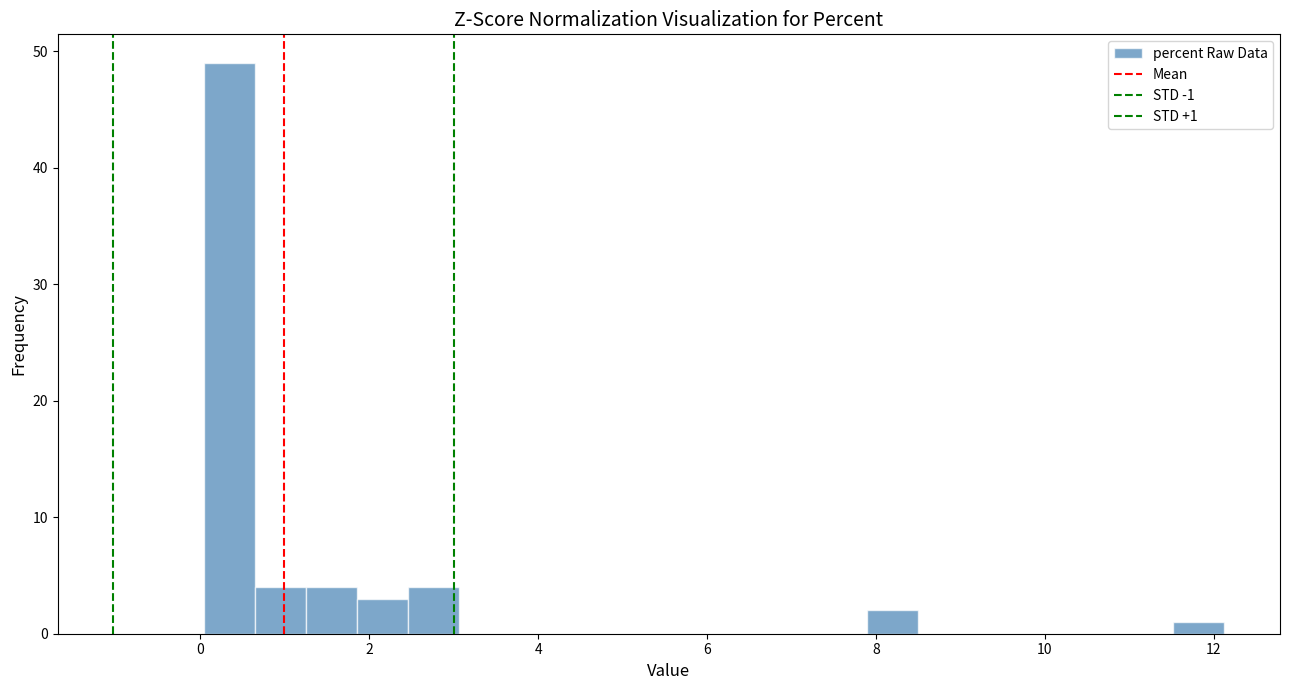

Around what value on the x-axis is the tallest bar? Give the approximate position of its centre, as read against the axis.

0.4